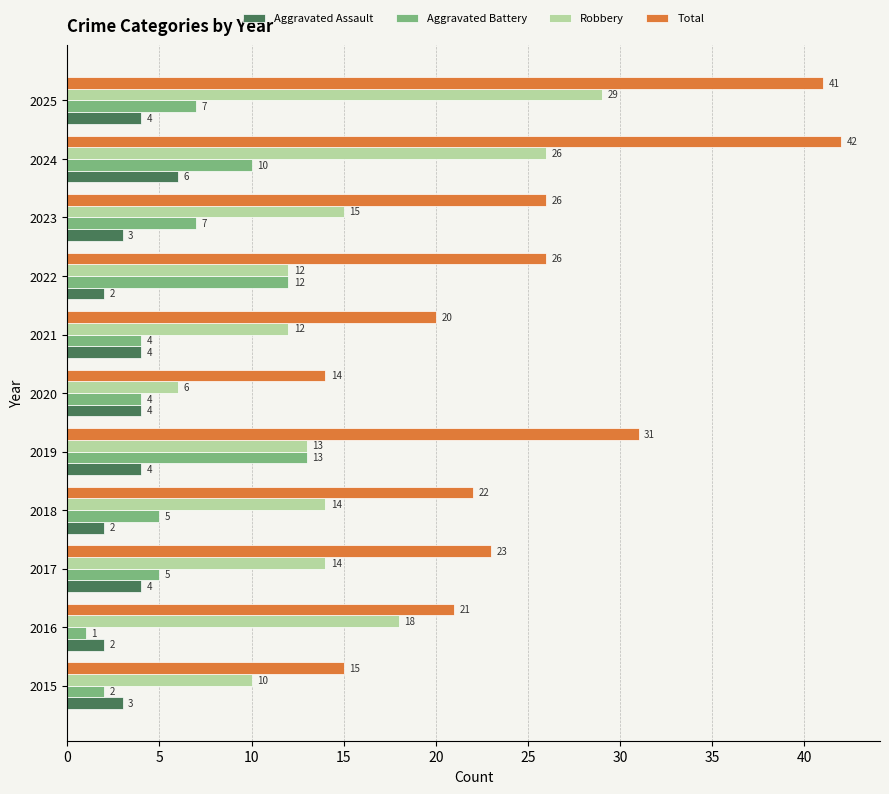

What is the spread (max minus min) of values at 2021?

16